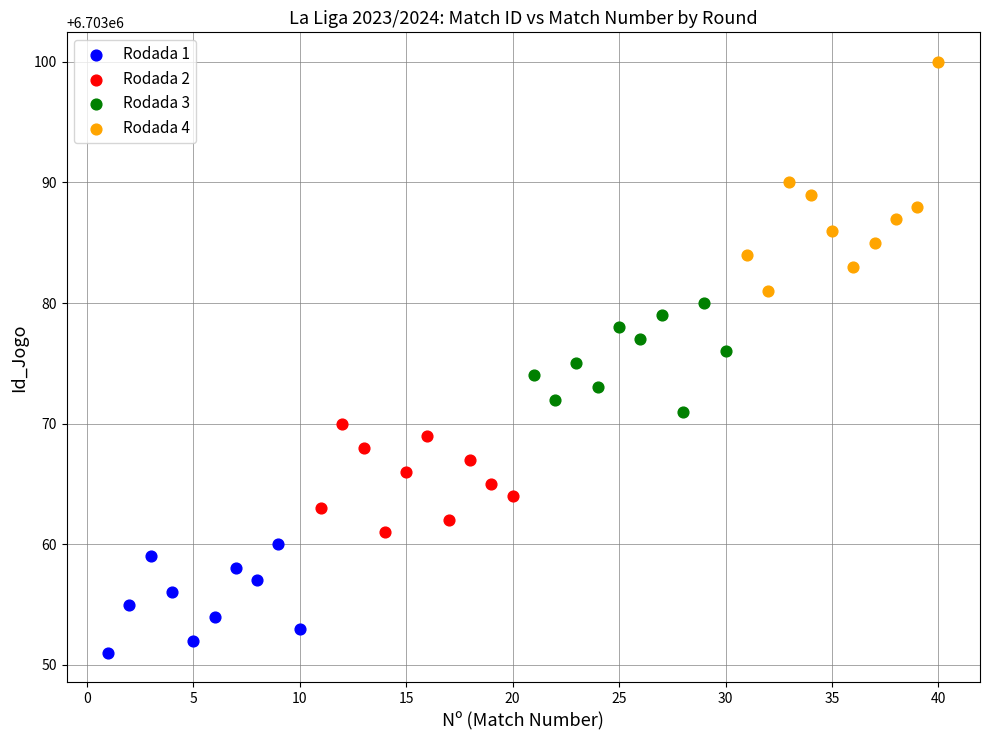

Which series has the largest Y range (max minus min)?

Rodada 4